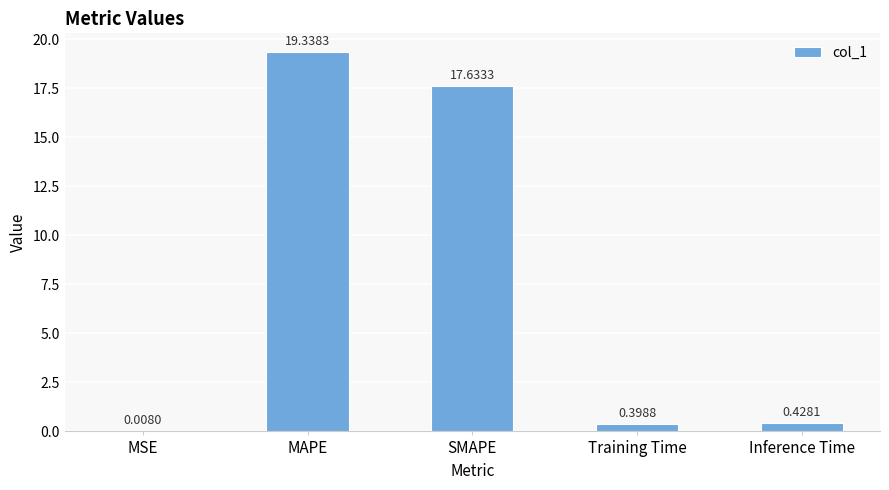

What is the difference between the values at MAPE and Inference Time?

18.9